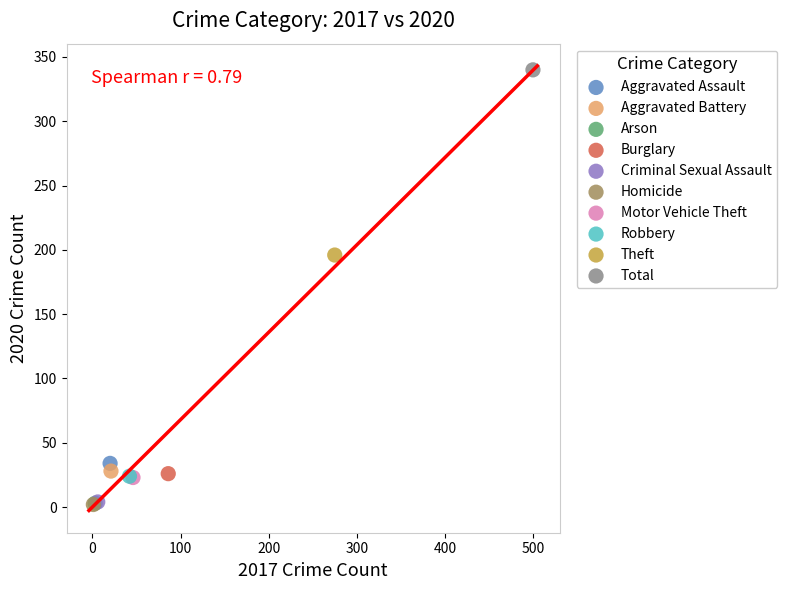

What are all the series names shown in the legend?

Aggravated Assault, Aggravated Battery, Arson, Burglary, Criminal Sexual Assault, Homicide, Motor Vehicle Theft, Robbery, Theft, Total